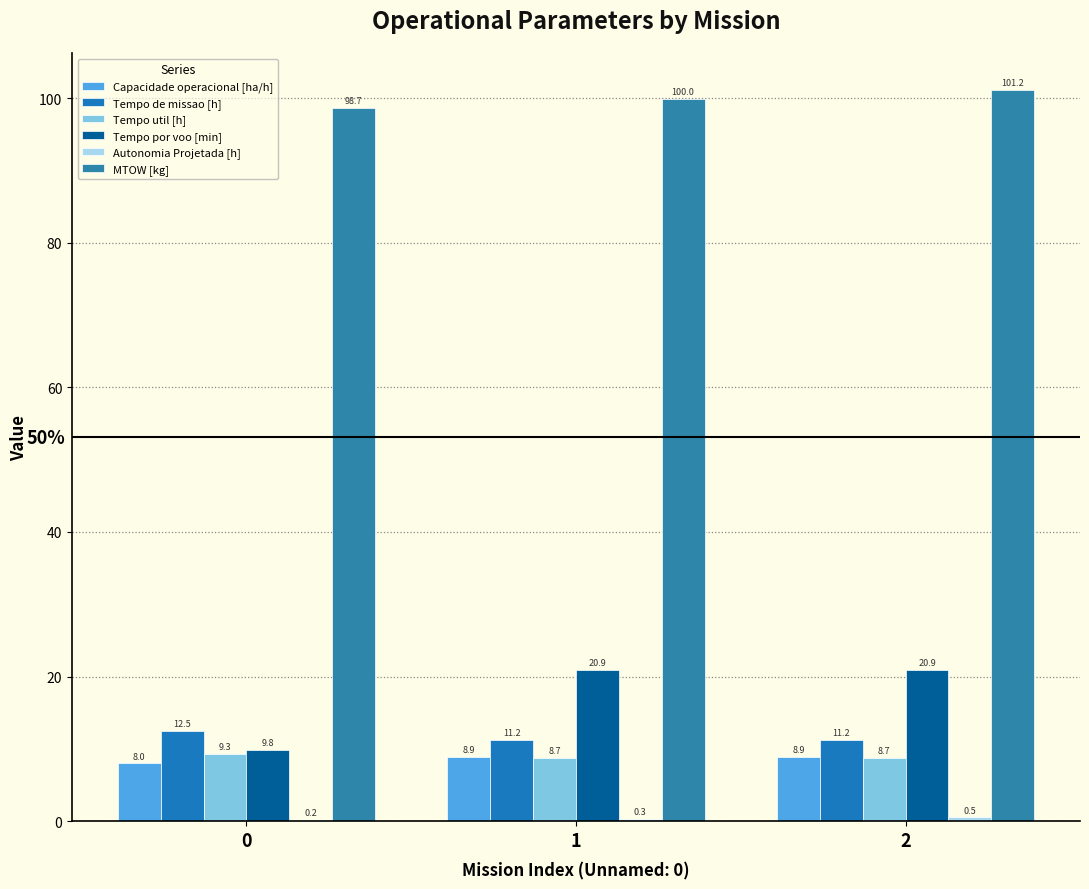

Does the chart contain stacked bars?

No